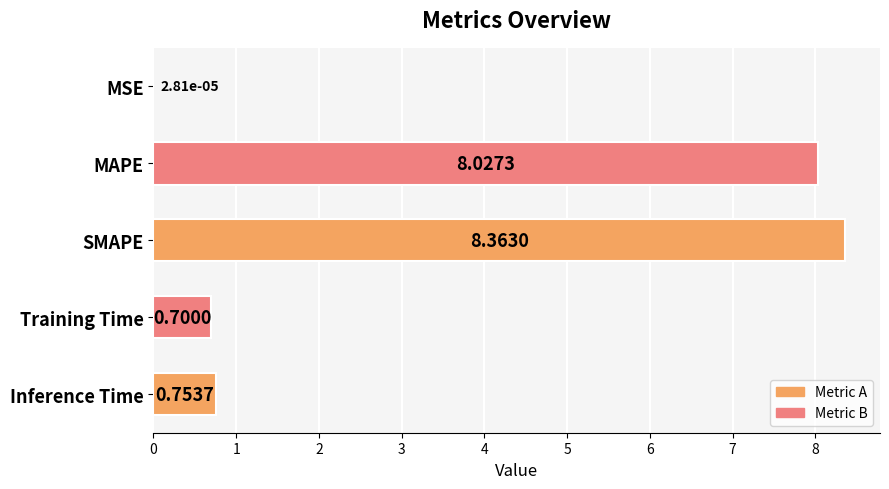

What is the change in value from SMAPE to Training Time?

-7.7